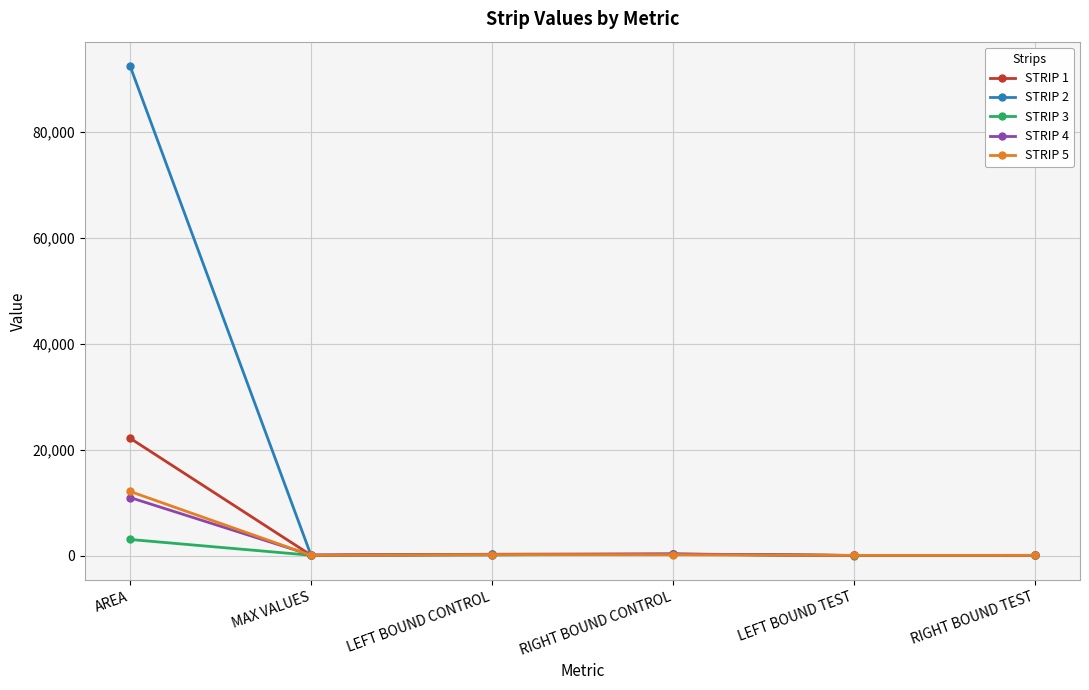

Is the value of STRIP 2 at RIGHT BOUND CONTROL greater than the value of STRIP 3 at AREA?

No